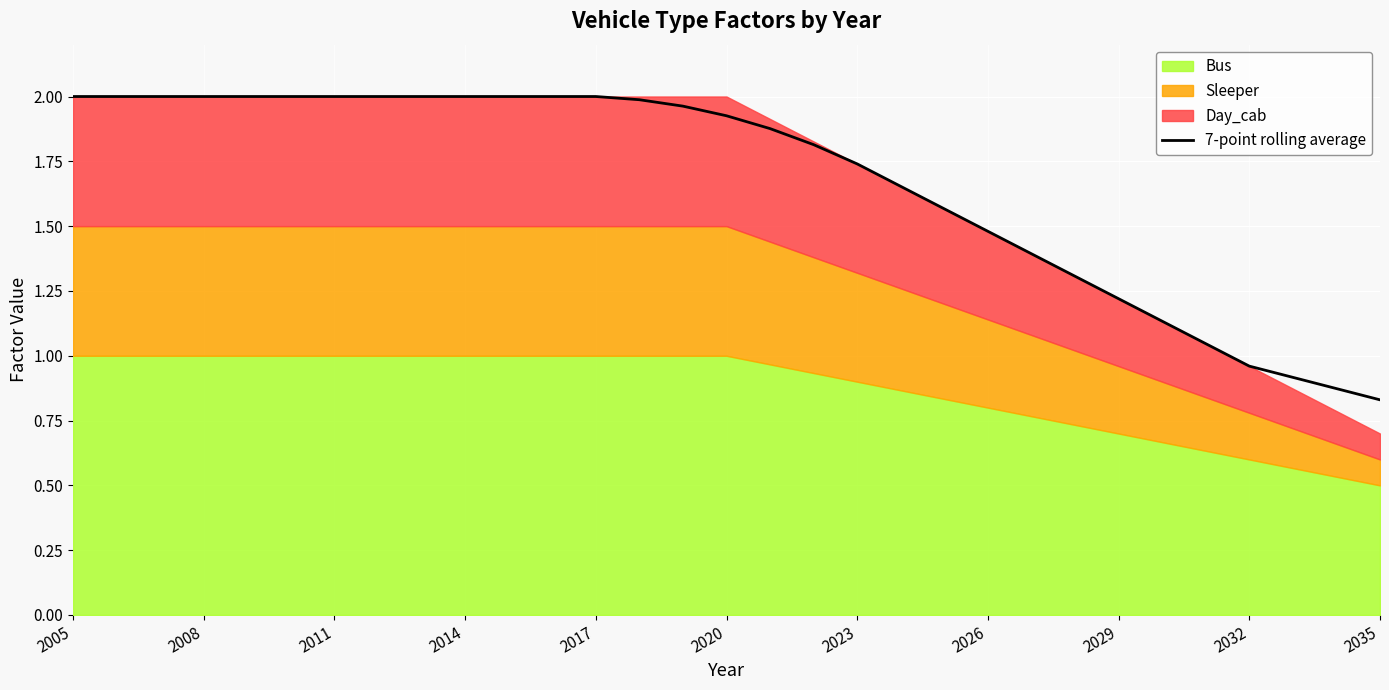

At which label does 7-point rolling average first exceed 1?

2005